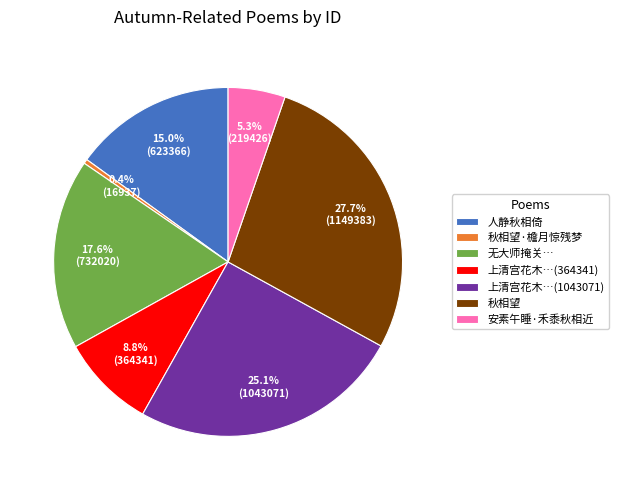

What is the largest slice in the pie chart?

秋相望